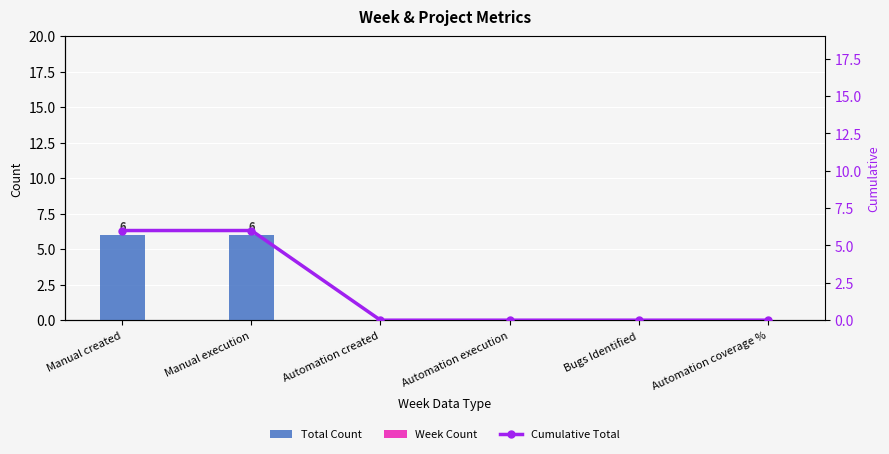

Is the value of Cumulative Total at Automation coverage % greater than the value of Week Count at Automation execution?

No